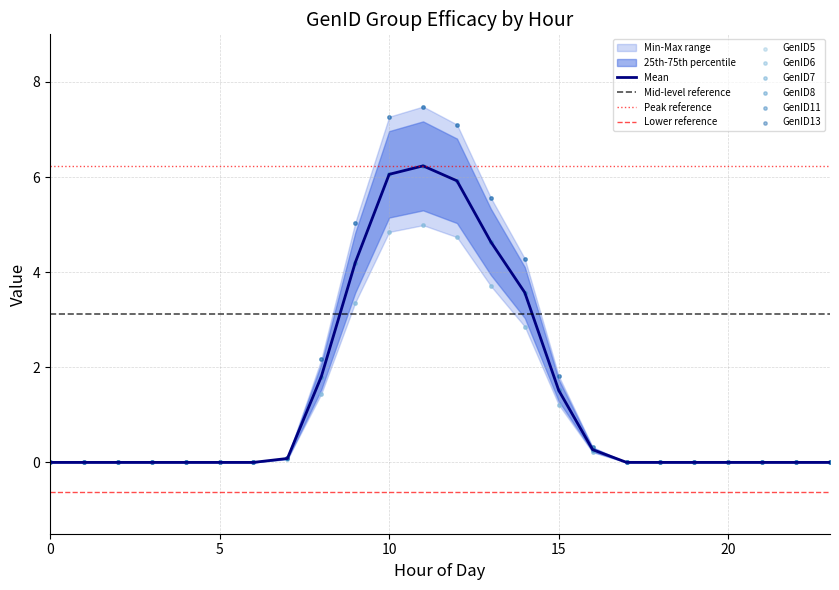

Which series has the largest total across all categories?

GenID13